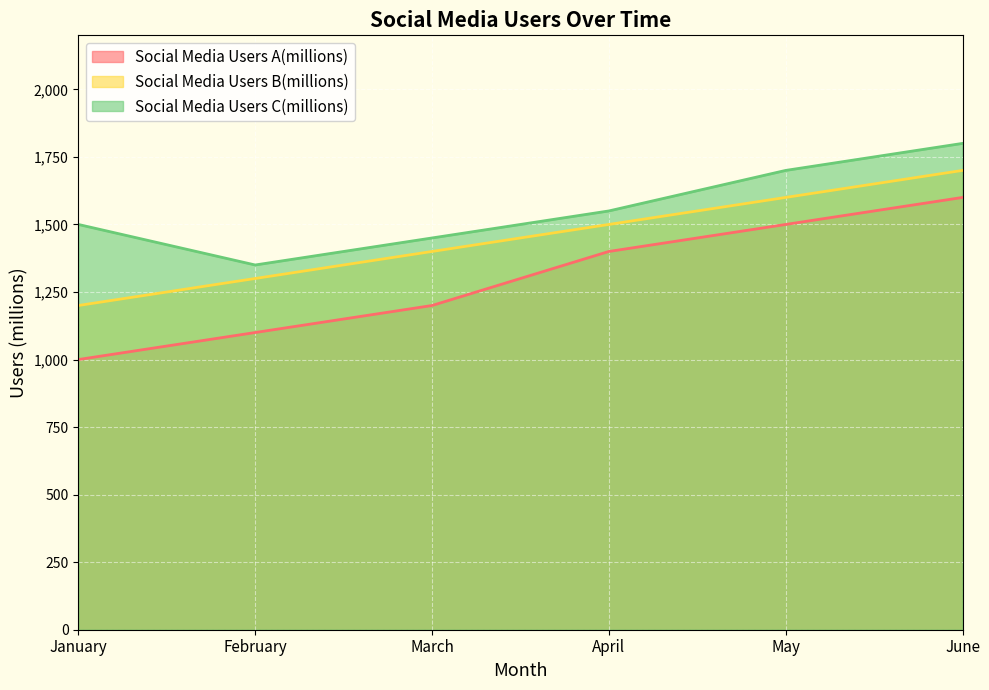

Reading right to left, what are all the values shown in this chart?

Social Media Users A(millions): 1600	1500	1400	1200	1100	1000
Social Media Users B(millions): 1700	1600	1500	1400	1300	1200
Social Media Users C(millions): 1800	1700	1550	1450	1350	1500